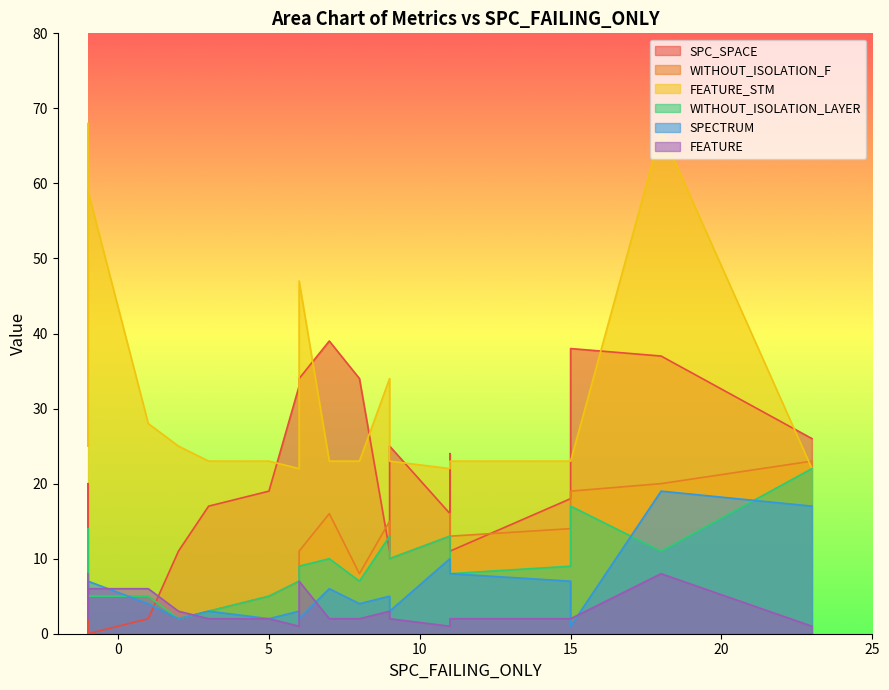

The SPECTRUM series shows 7 at -1. True or false?

True